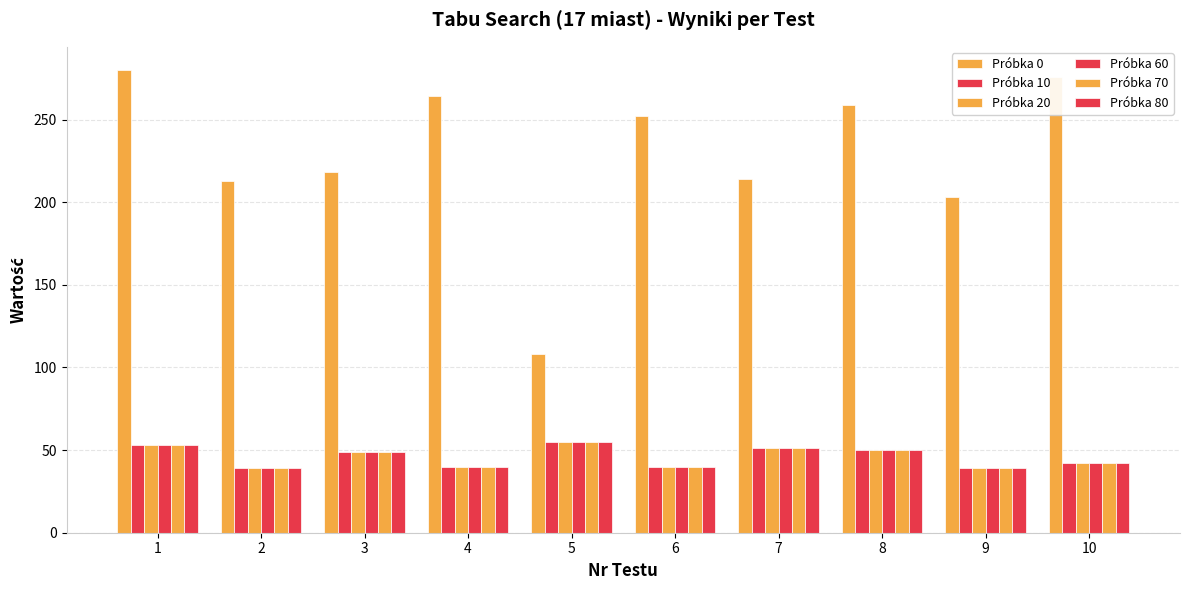

Which series changed the most between 8 and 9?

Próbka 0